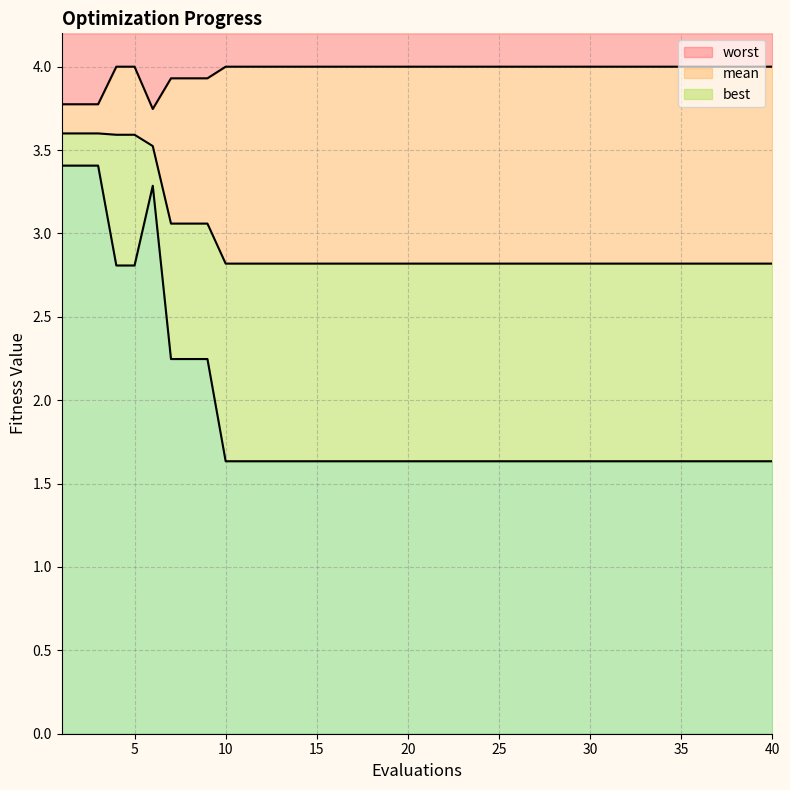

The value of worst at 25 is 4.0. True or false?

True